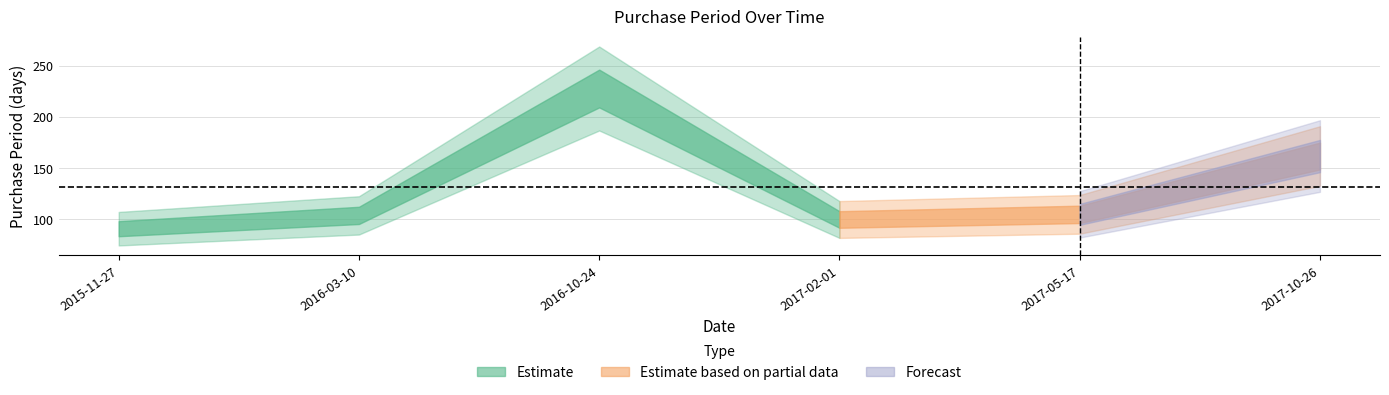

What is the difference between the maximum and minimum values?

137